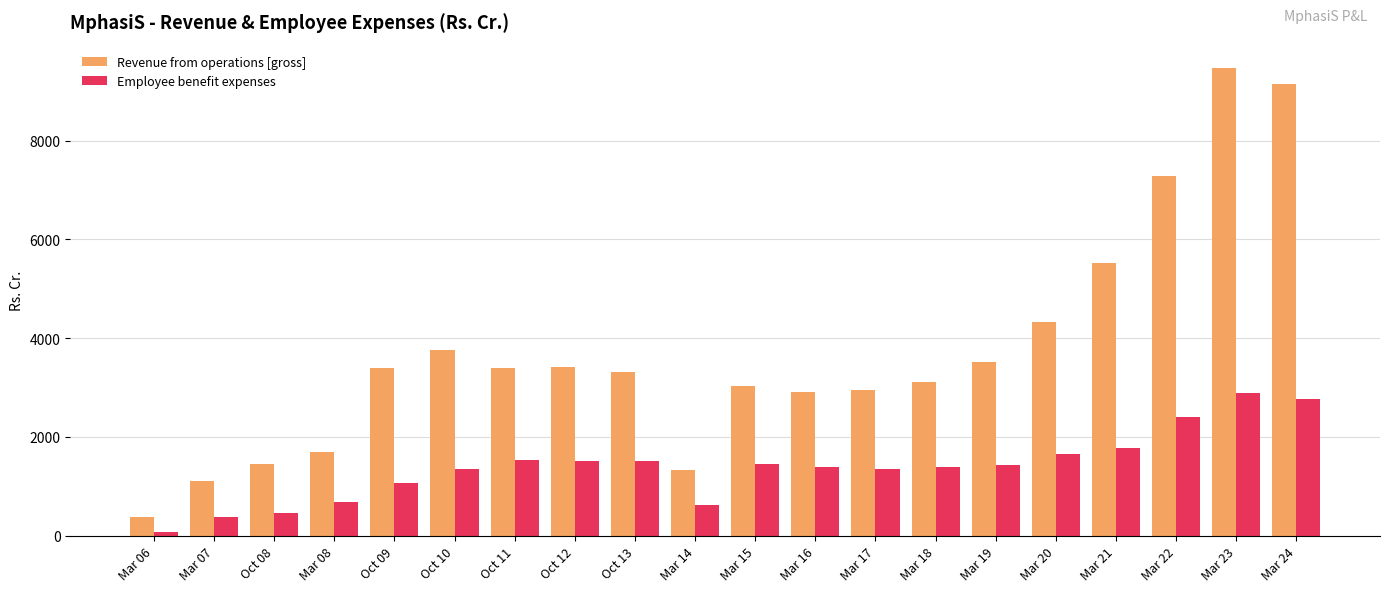

Is the value of Revenue from operations [gross] at Oct 11 greater than the value of Employee benefit expenses at Mar 14?

Yes